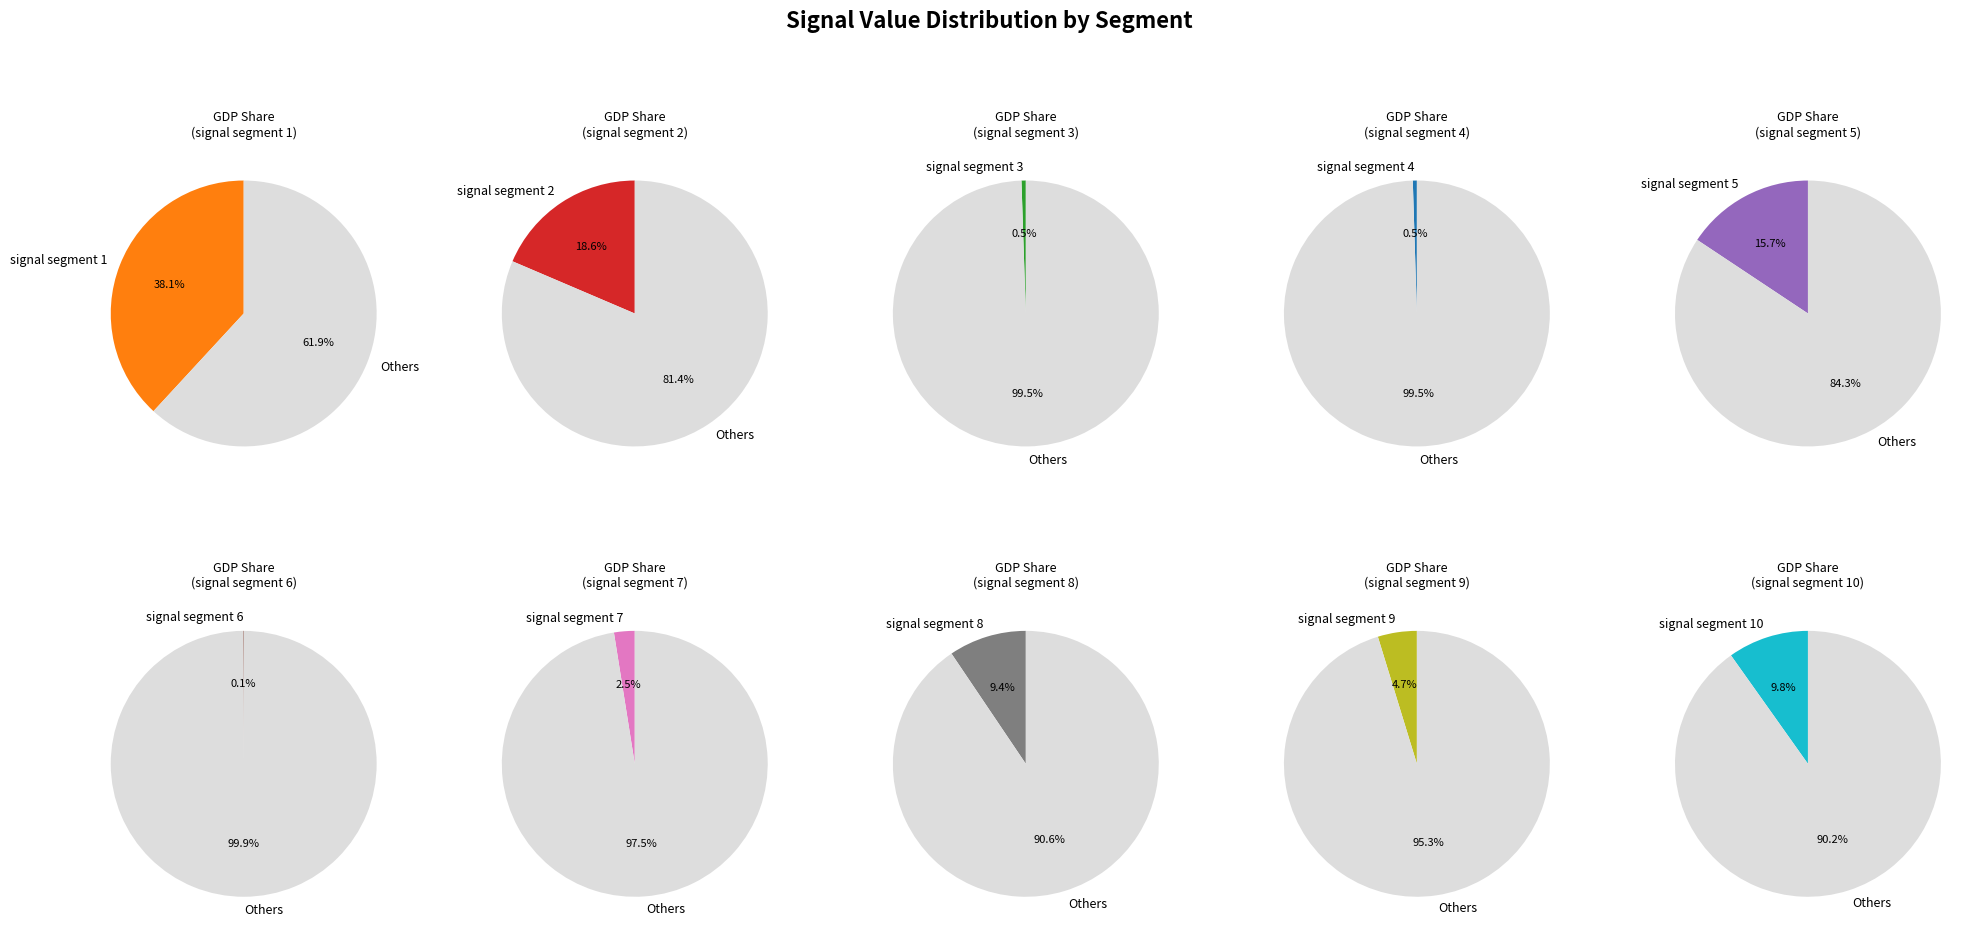

Which has a higher value, signal segment 3 or signal segment 6?

signal segment 3